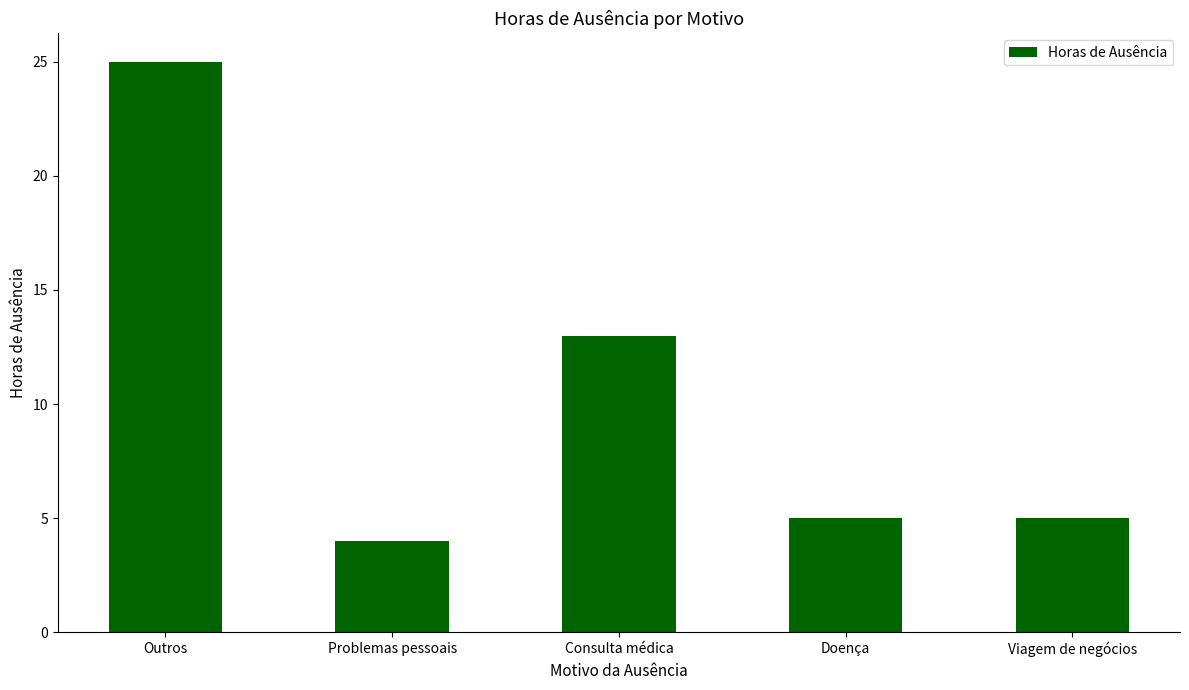

What is the difference between the second highest and minimum values?

9